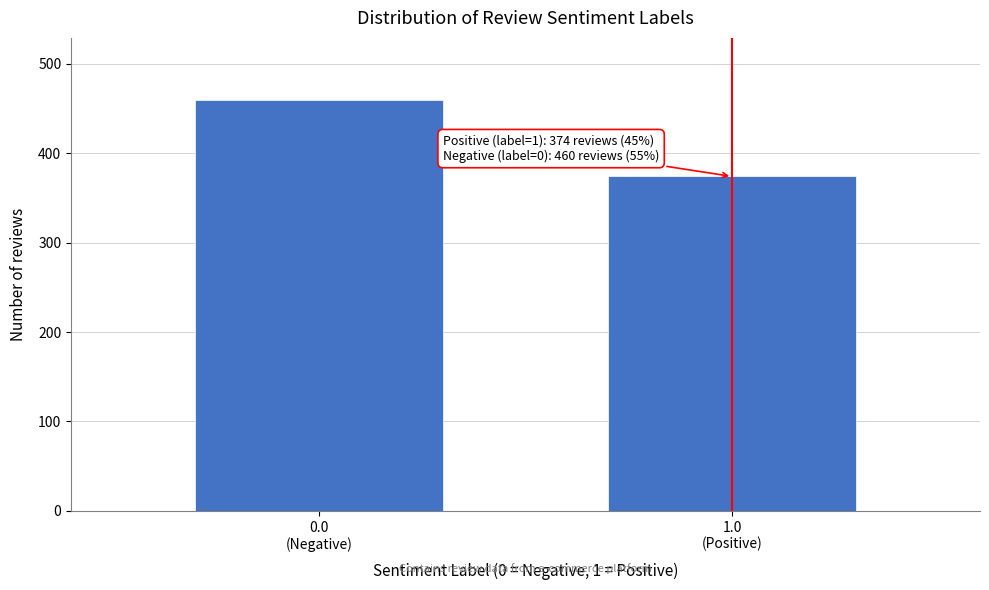

Reading left to right, extract all data points from this chart.

460	374